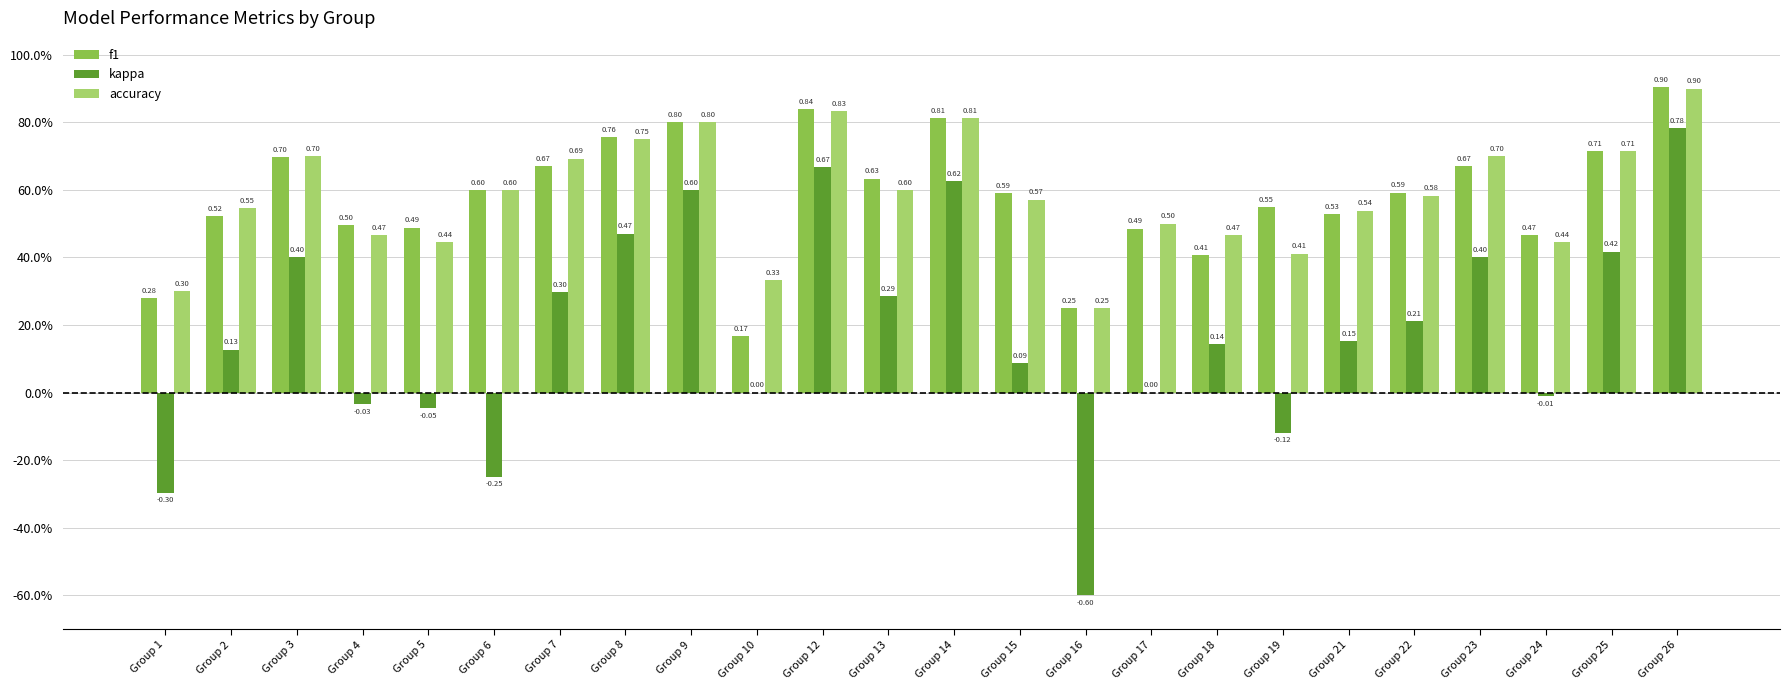

Which series has the largest range (max minus min)?

kappa